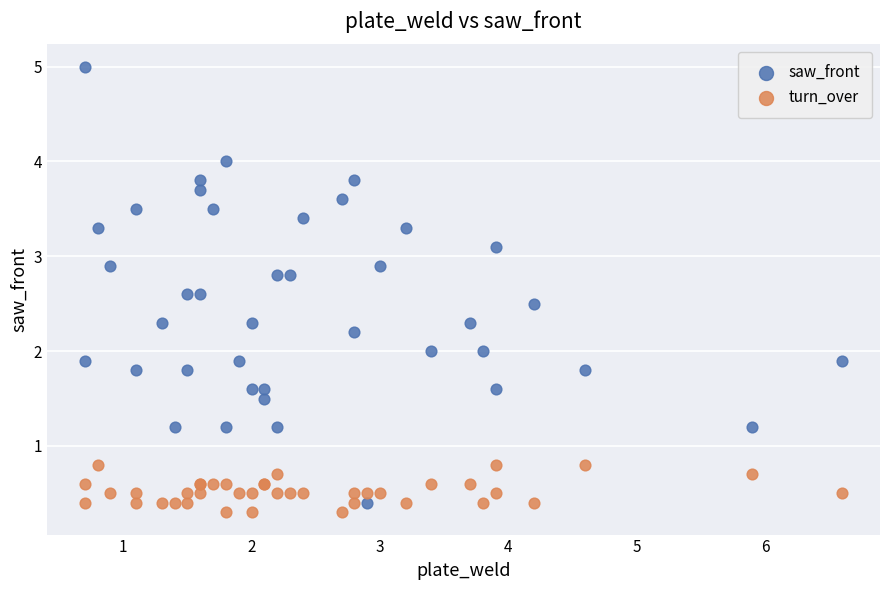

Which series has the widest spread of Y values?

saw_front